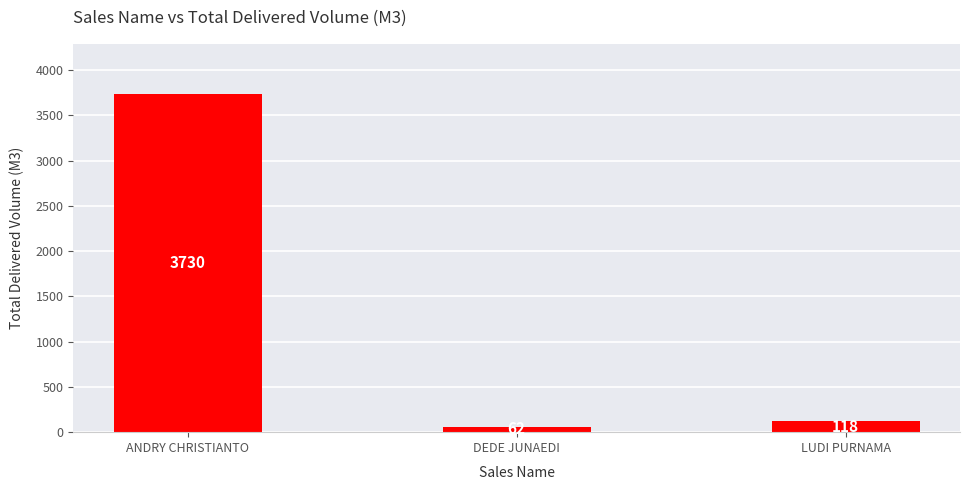

What is the value of the 3rd bar from the left?

118.0